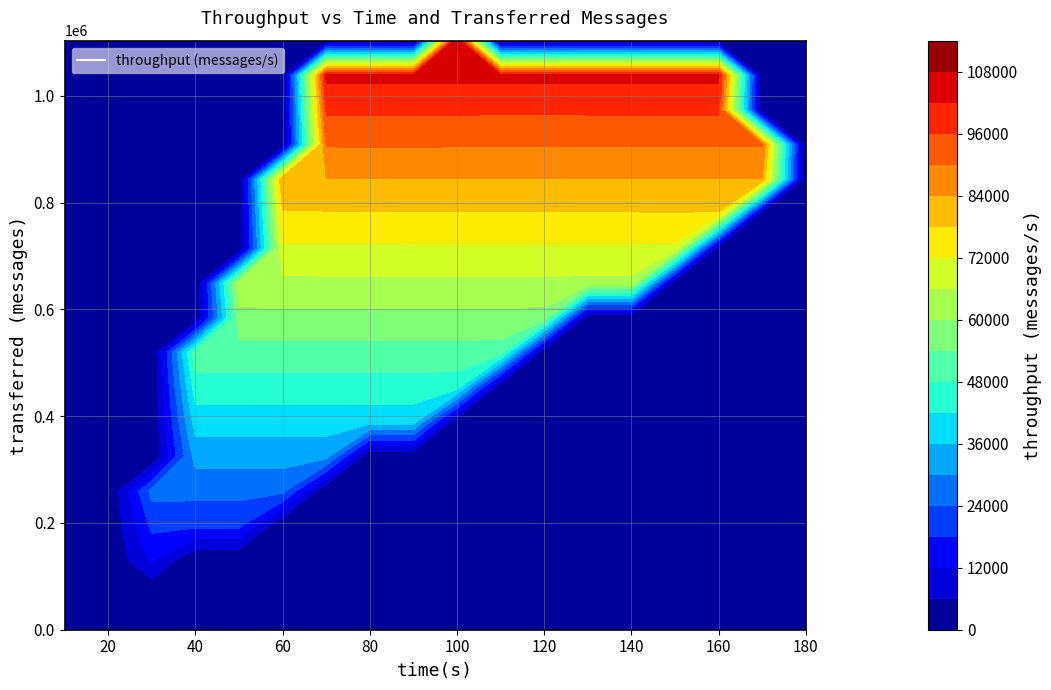

Reading left to right, transcribe all the data shown in this chart.

0=0	1=2770	2=24638	3=52535	4=55663	5=77306	6=106103	7=77607	8=82614	9=110035	10=82343	11=79349	12=105664	13=79998	14=78949	15=105408	16=82236	17=83777